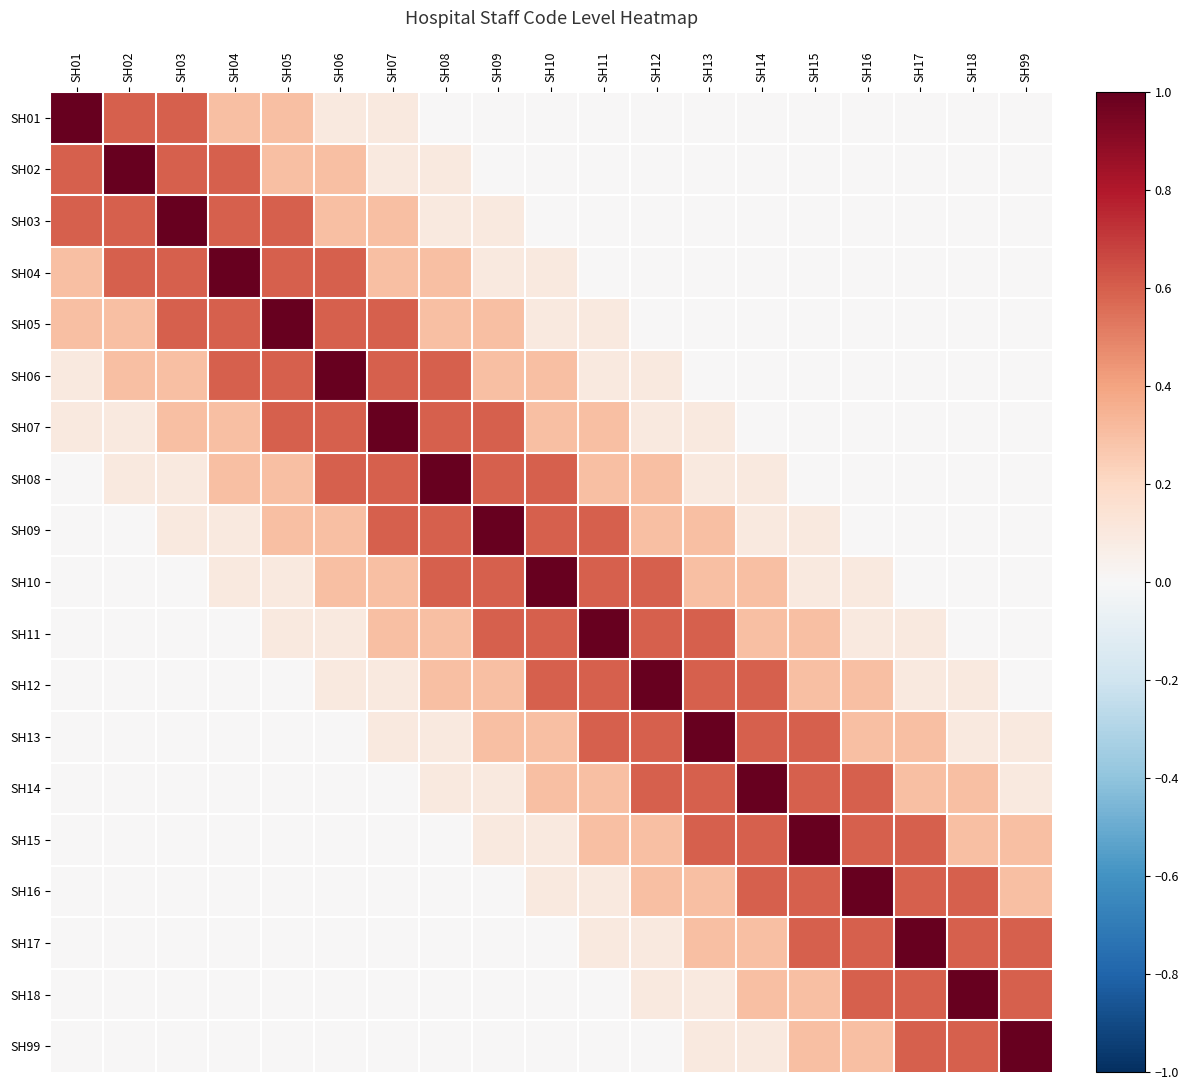

What is the difference between the highest and lowest values at SH03?

1.0